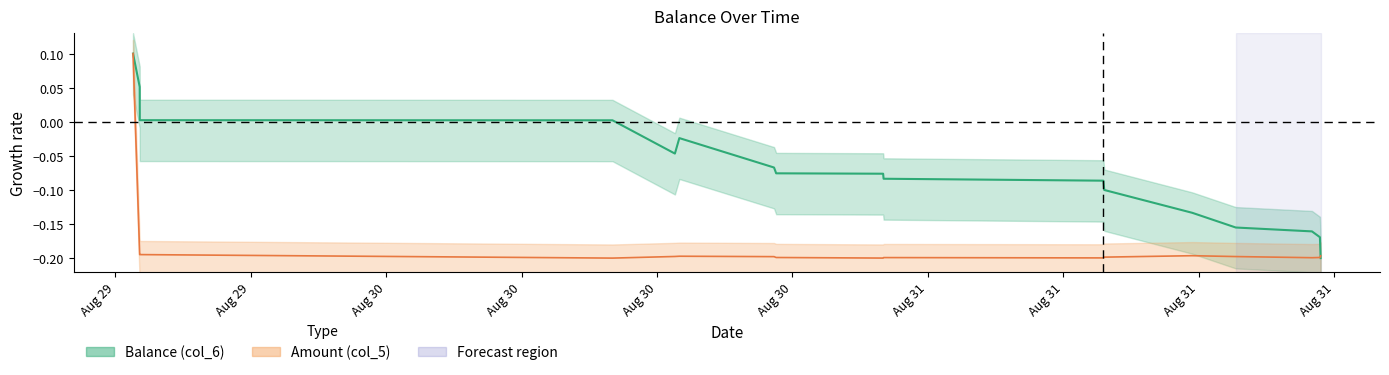

In Balance (col_6), how many points are higher than both neighbors (excluding endpoints)?

1